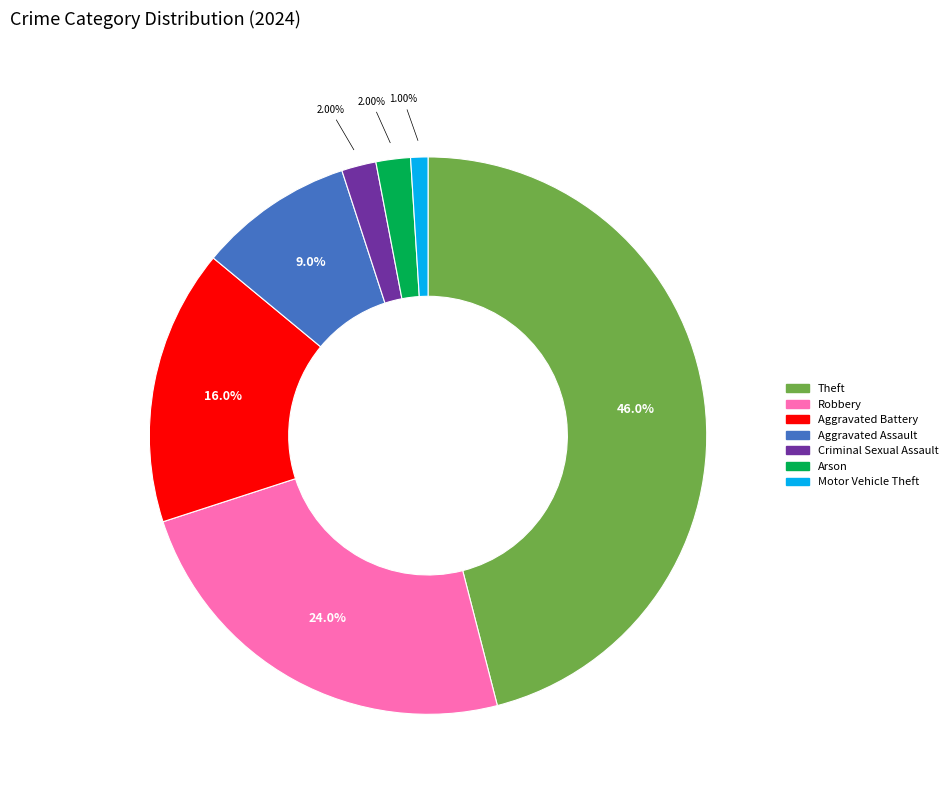

Is there any slice that represents more than half of the pie?

No